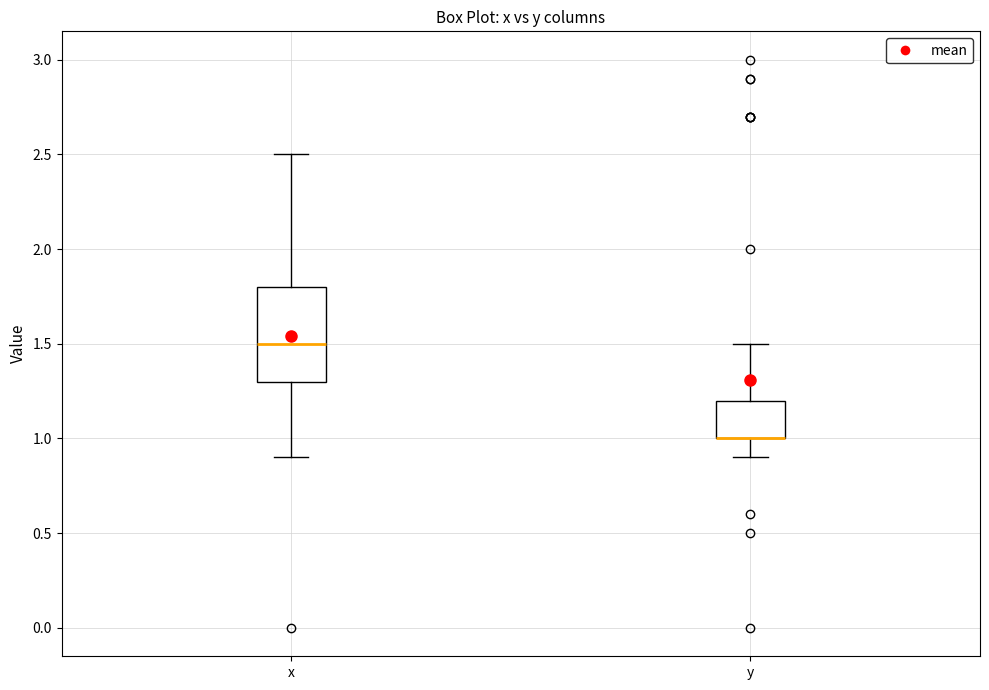

Reading left to right, transcribe this box plot: for each box, give where its median line is, the range the box spans, and where its two whiskers end, as read against the y-axis. The values are not printed on the chart, so give them approximately, as read against the axis.

x: median 1.5, box 1.3 to 1.8, whiskers 0.9 to 2.5
y: median 1.0 (drawn on the box's lower edge), box 1.0 to 1.2, whiskers 0.9 to 1.5